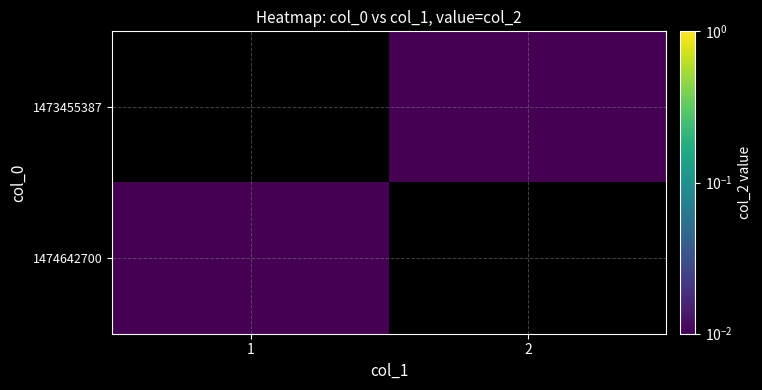

At how many categories does at least one series exceed 0?

2